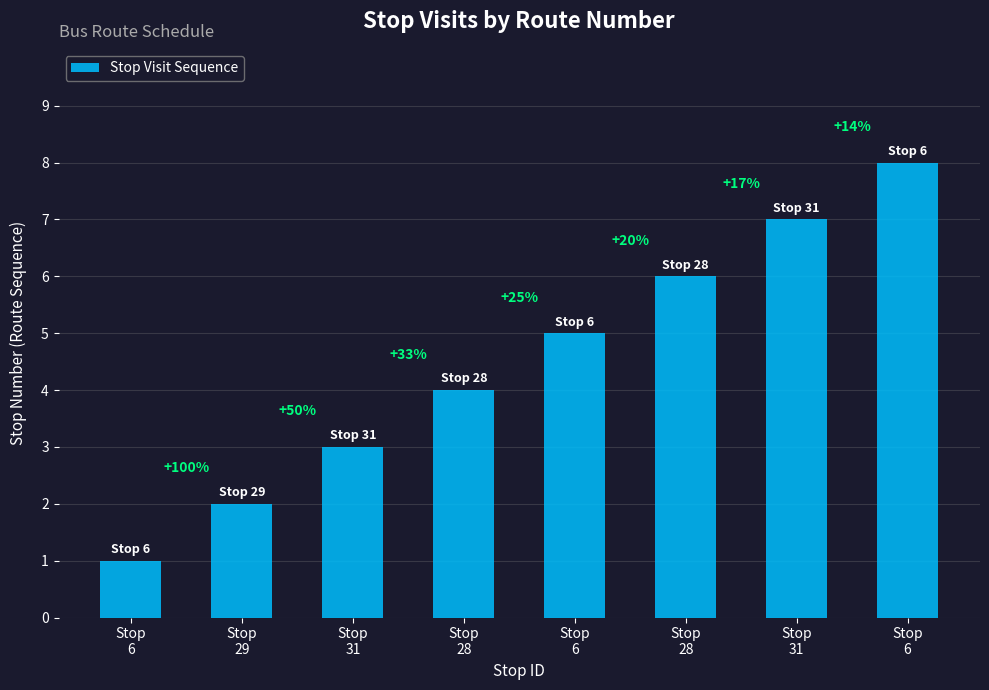

Rank the categories by value from lowest to highest.

Stop
6, Stop
29, Stop
31, Stop
28, Stop
6, Stop
28, Stop
31, Stop
6